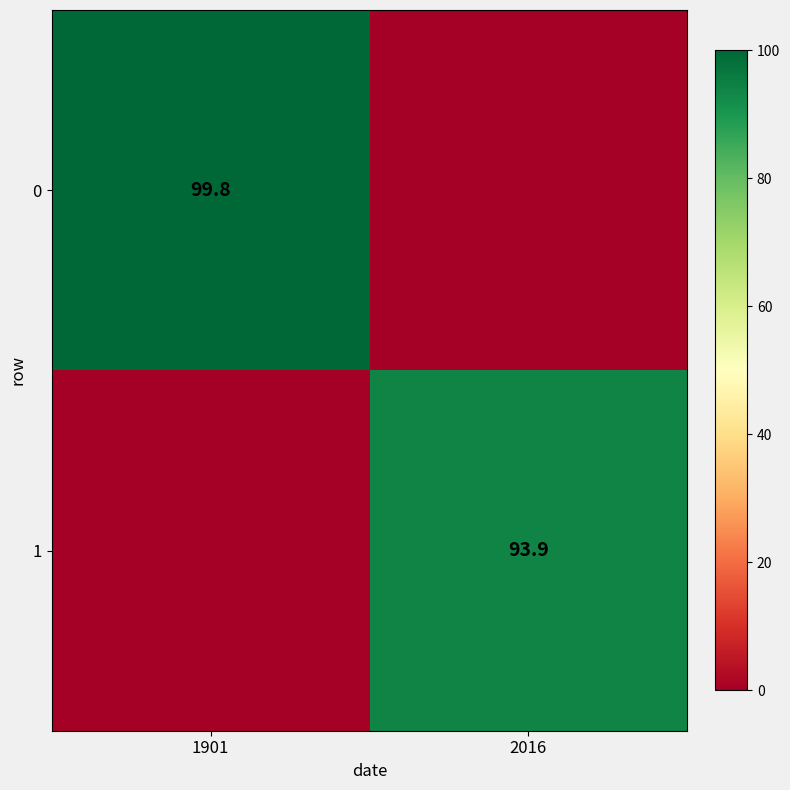

Is it true that 1 equals 93.9 at 2016?

True